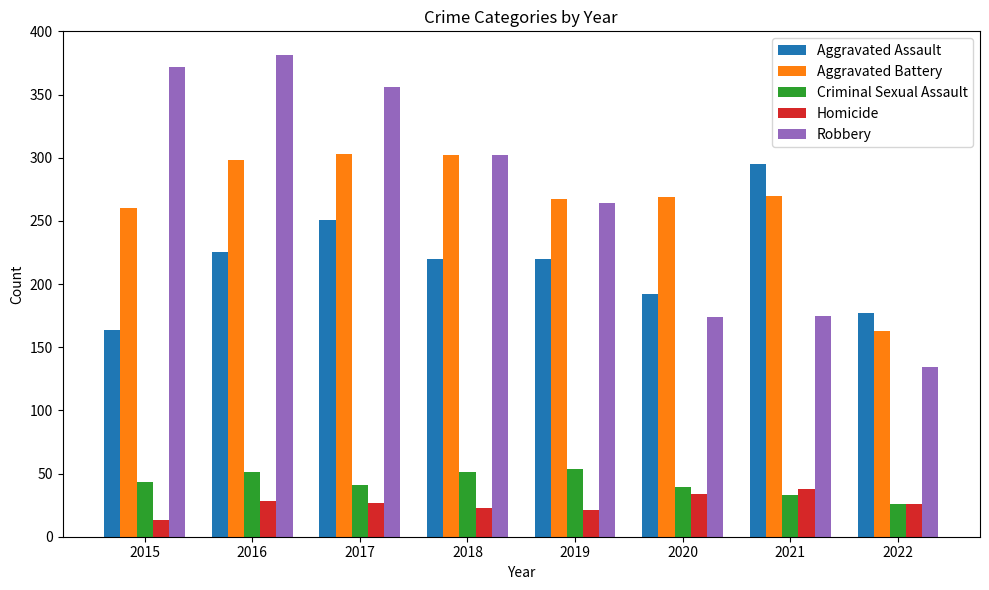

What is the value of the Robbery bar at the 7th from the left?

175